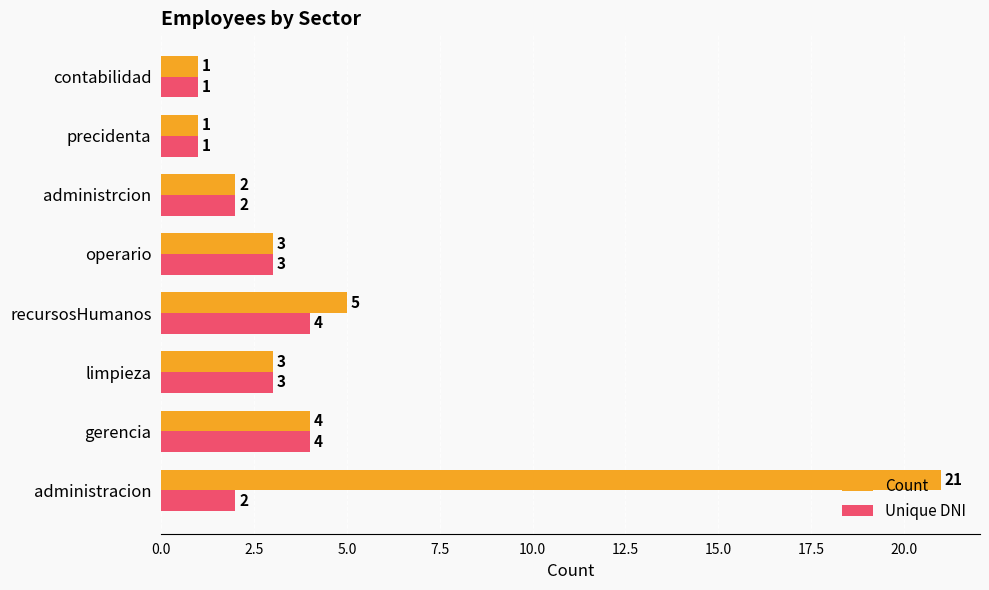

What is the sum of all Unique DNI values?

20